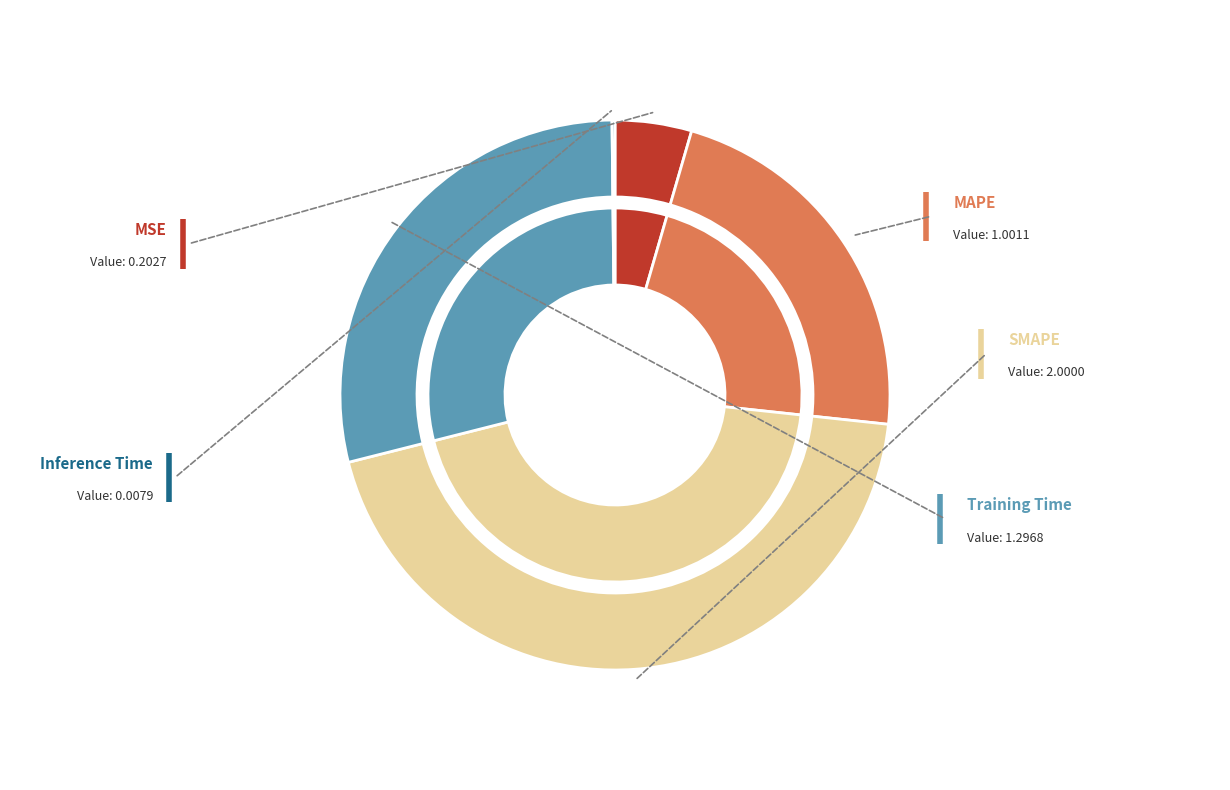

How many slices are in this pie chart?

5